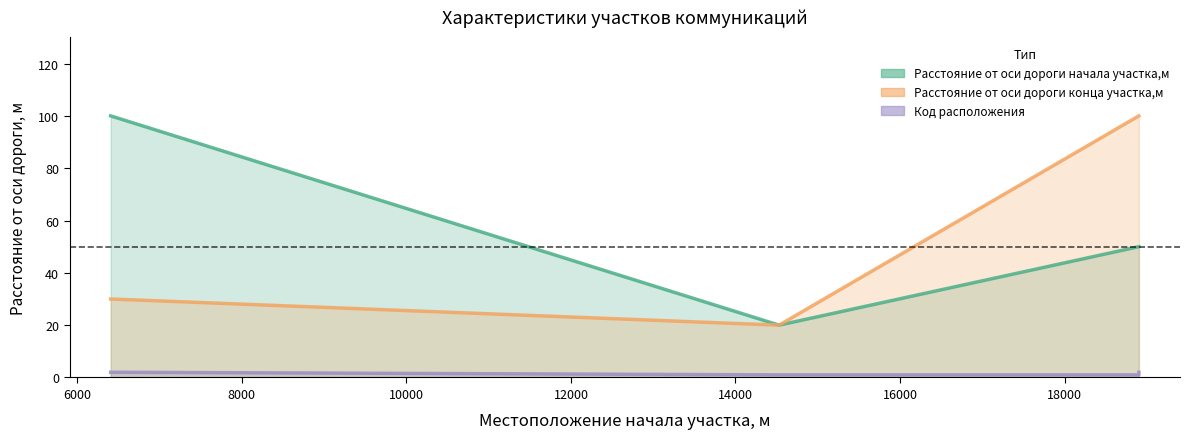

Does the chart display data point markers on the line(s)?

No